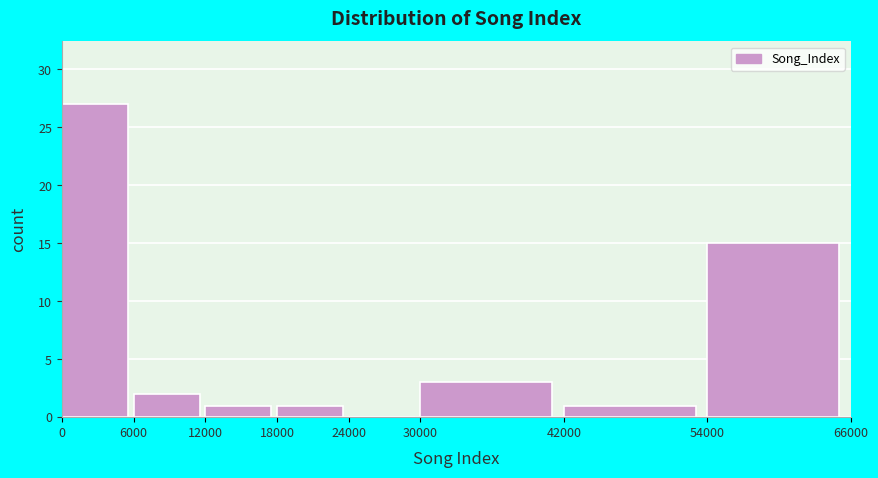

Over which range of the x-axis is the bar tallest?

0 to 6000